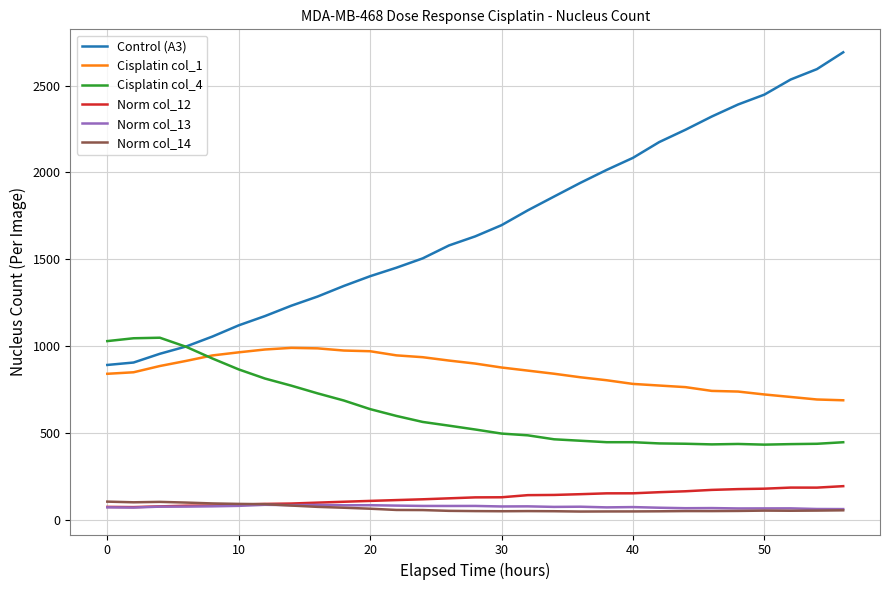

Which series has the largest total across all categories?

Control (A3)